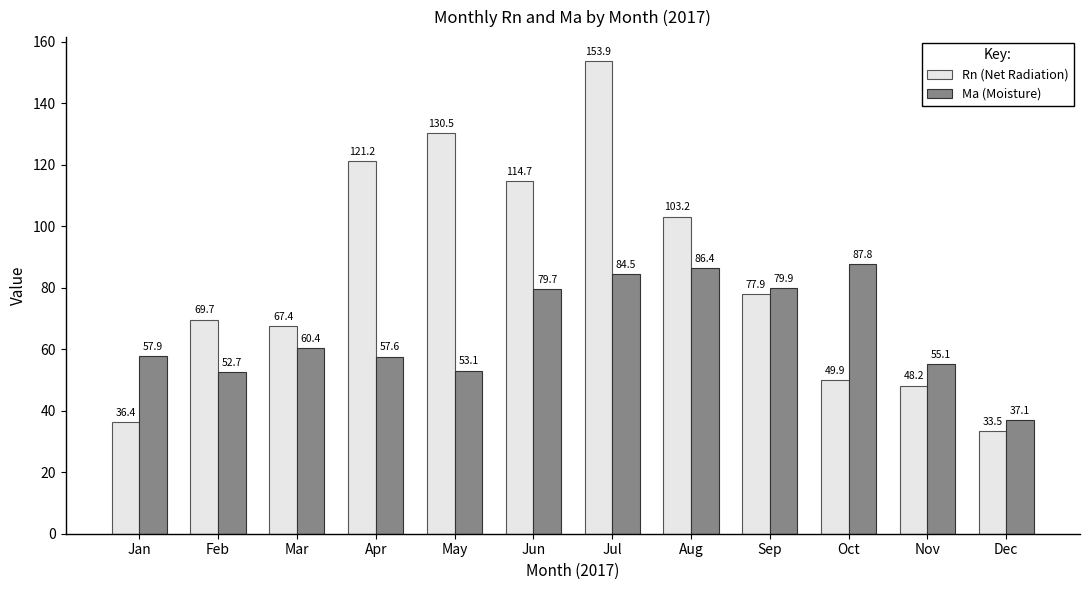

List the series in order of their peak value, highest first.

Rn (Net Radiation), Ma (Moisture)